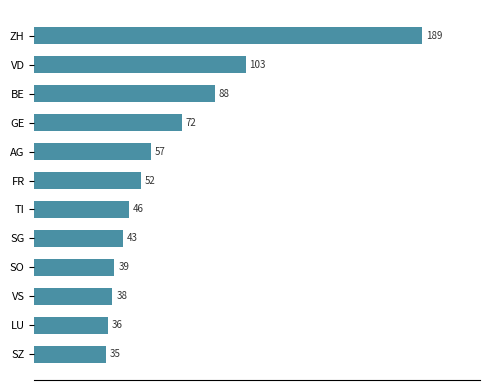

Rank the categories by value from highest to lowest.

ZH, VD, BE, GE, AG, FR, TI, SG, SO, VS, LU, SZ